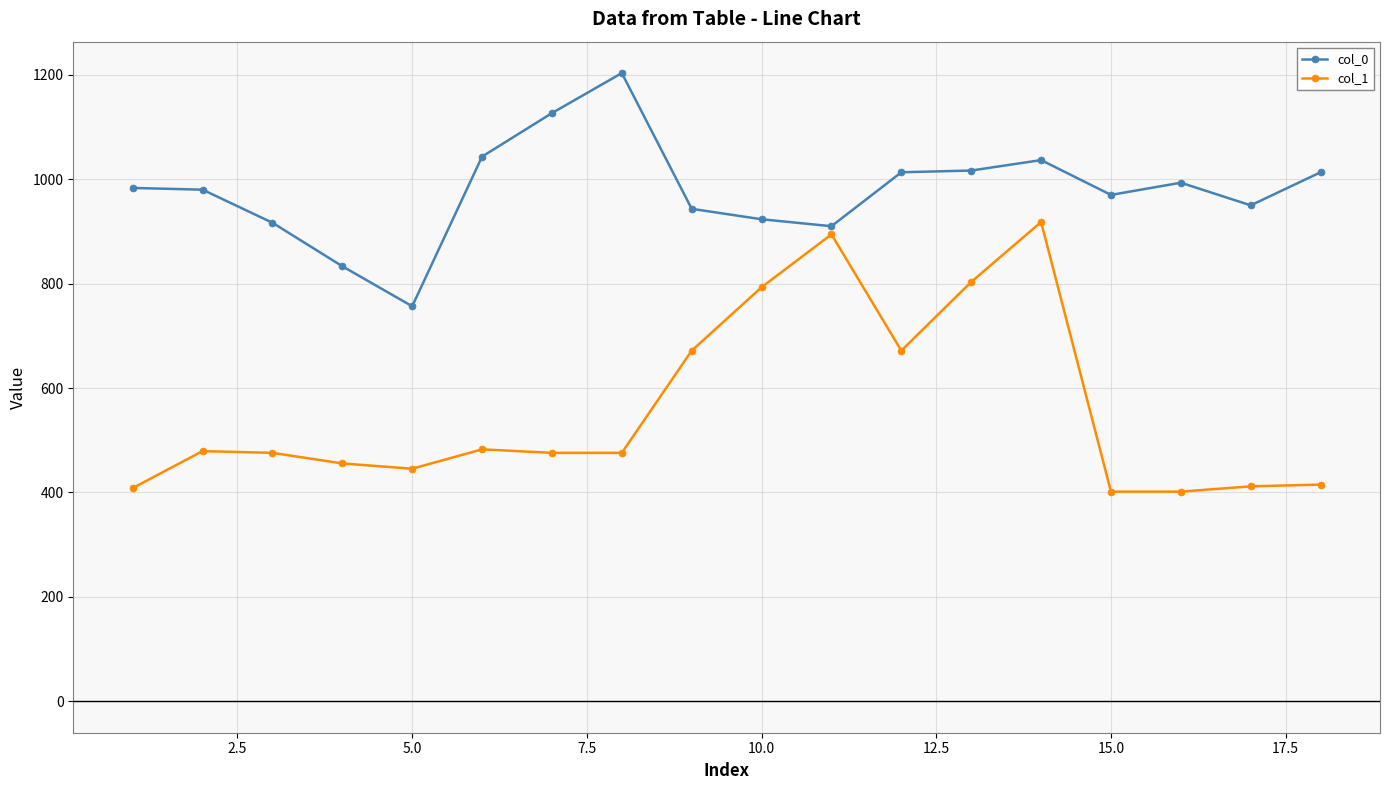

What is the value of the col_0 point at the 1st from the left?

983.3